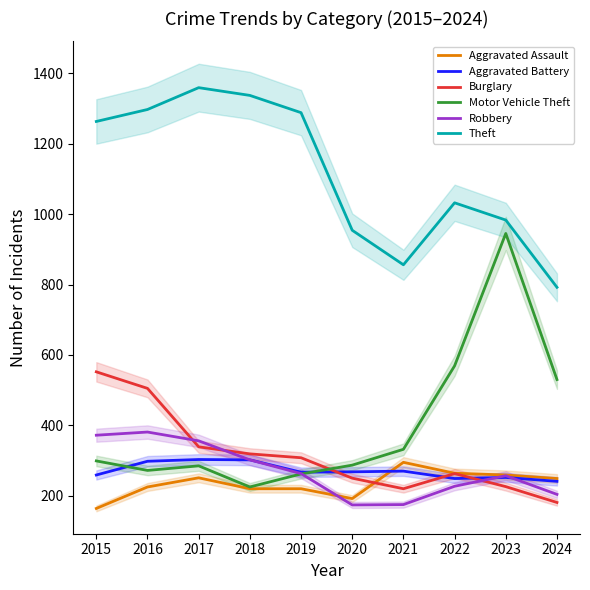

The value of Aggravated Assault at 2016 is 225. True or false?

True